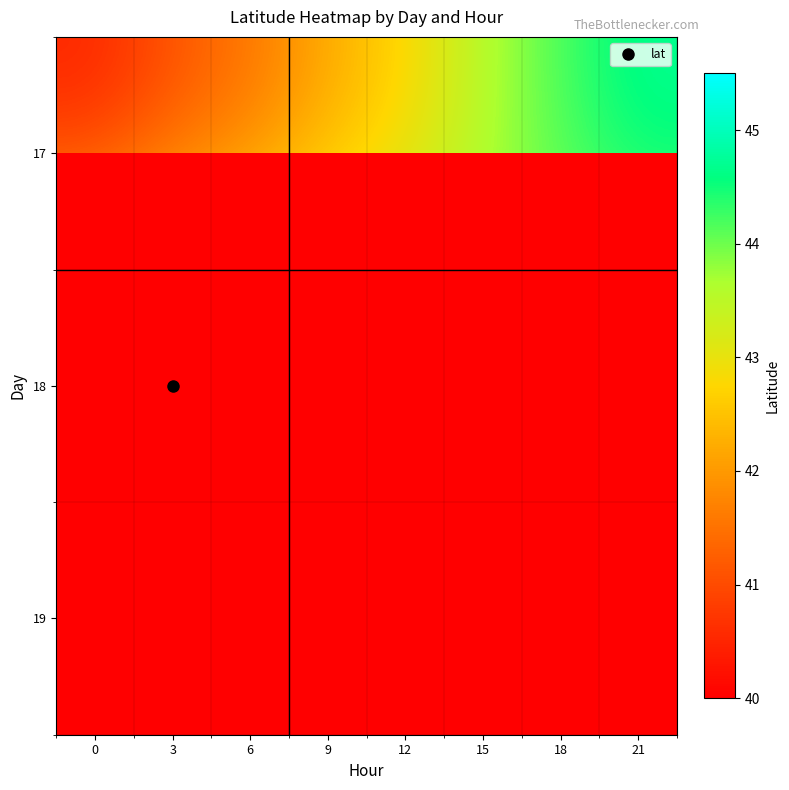

Where does the 17 series first go above 42?

9